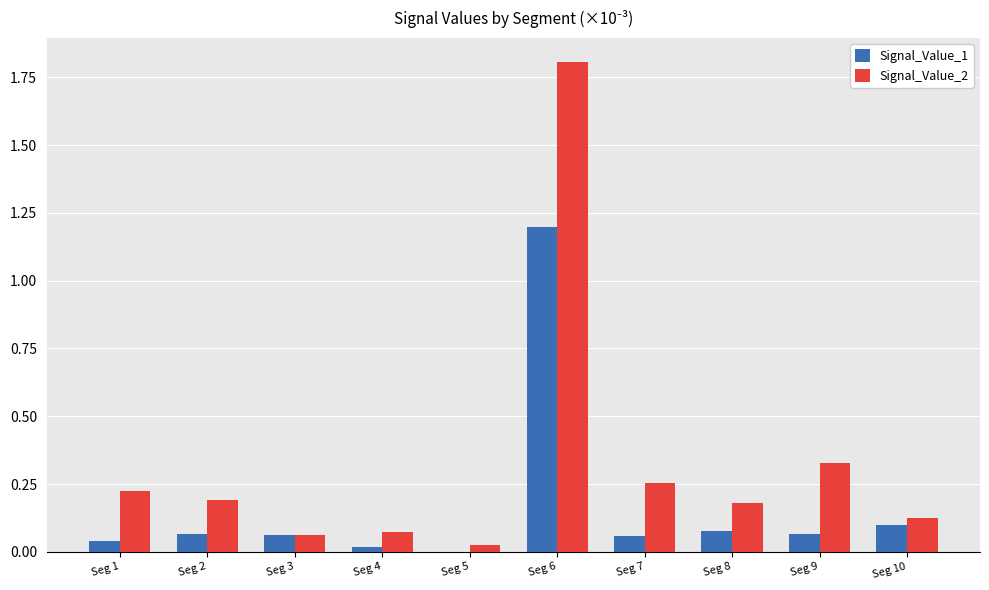

What is the sum of the Signal_Value_2 values at Seg 2 and Seg 9?

0.5